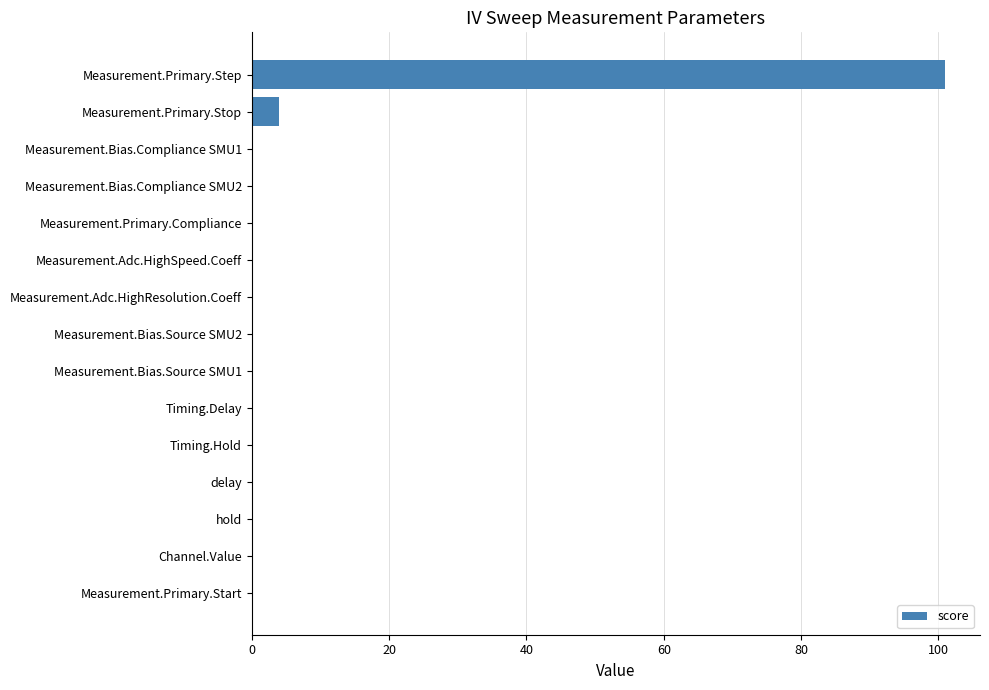

What is the sum of all values?

105.0